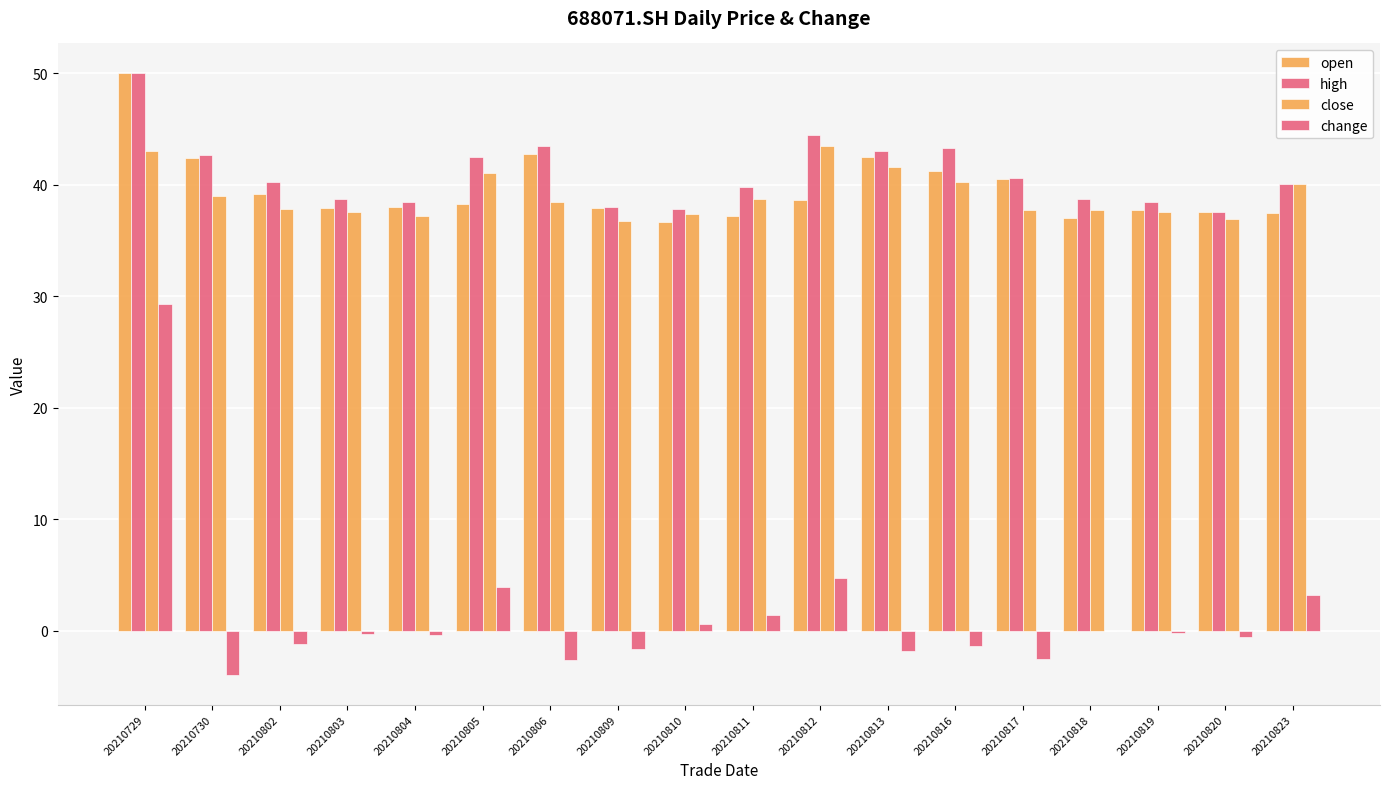

At which label does close first exceed 38?

20210729